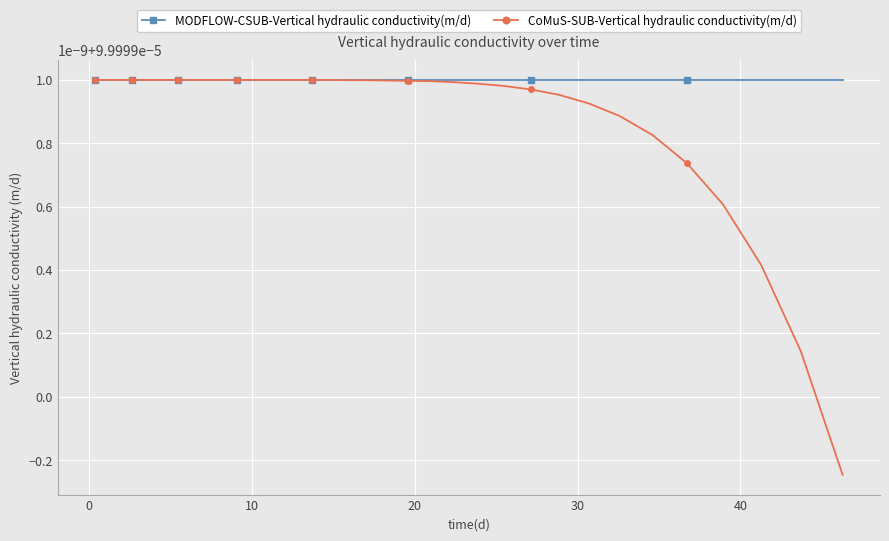

Is this an area chart (filled region under the line)?

No